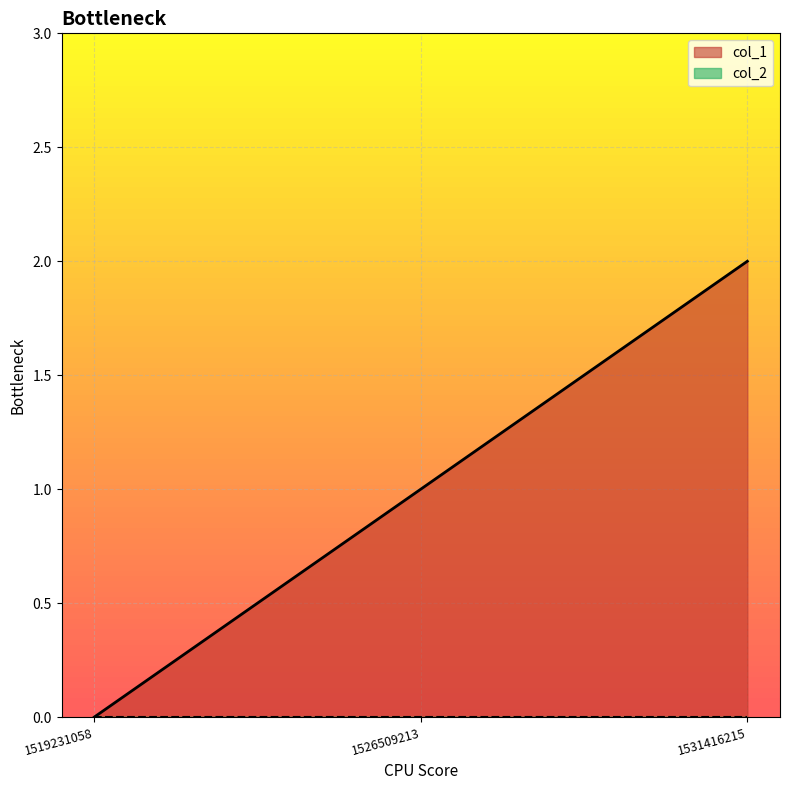

What is the difference between the maximum and minimum values?

2